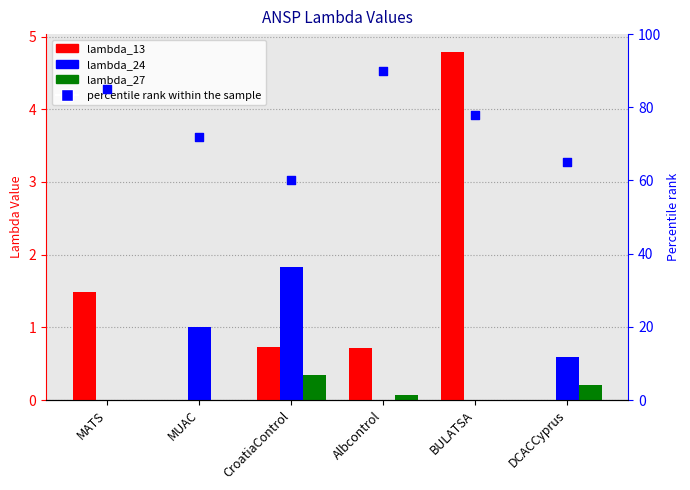

Which series has the widest spread of Y values?

percentile rank within the sample